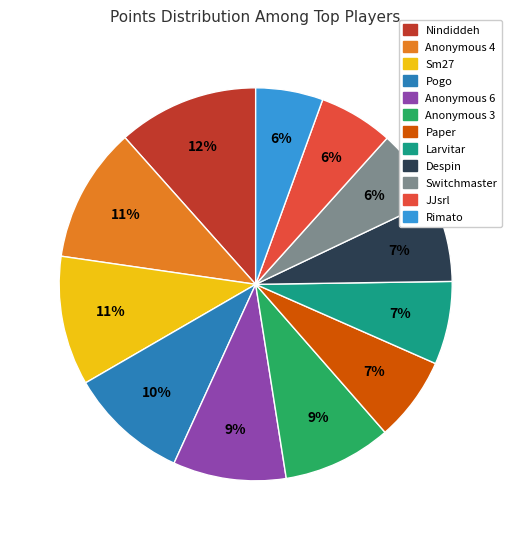

Do Anonymous 6 and Larvitar together represent more than half of the pie?

No